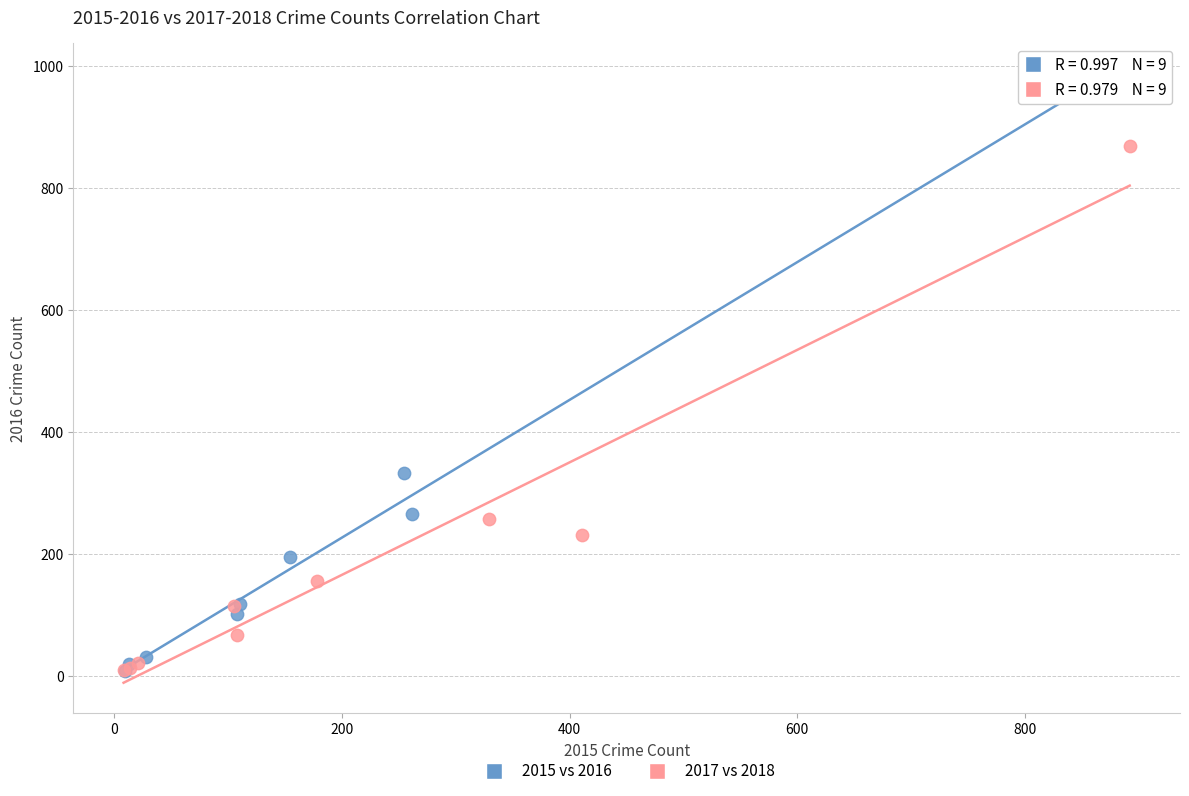

Which series has the widest spread of Y values?

2015 vs 2016